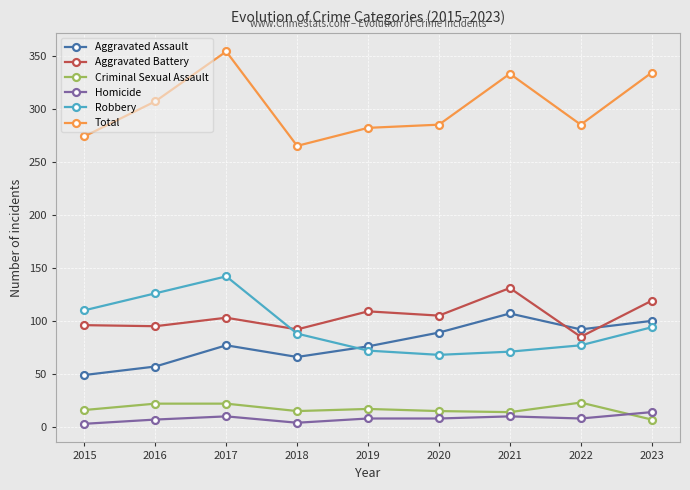

Is the value of Total at 2022 greater than the value of Criminal Sexual Assault at 2015?

Yes